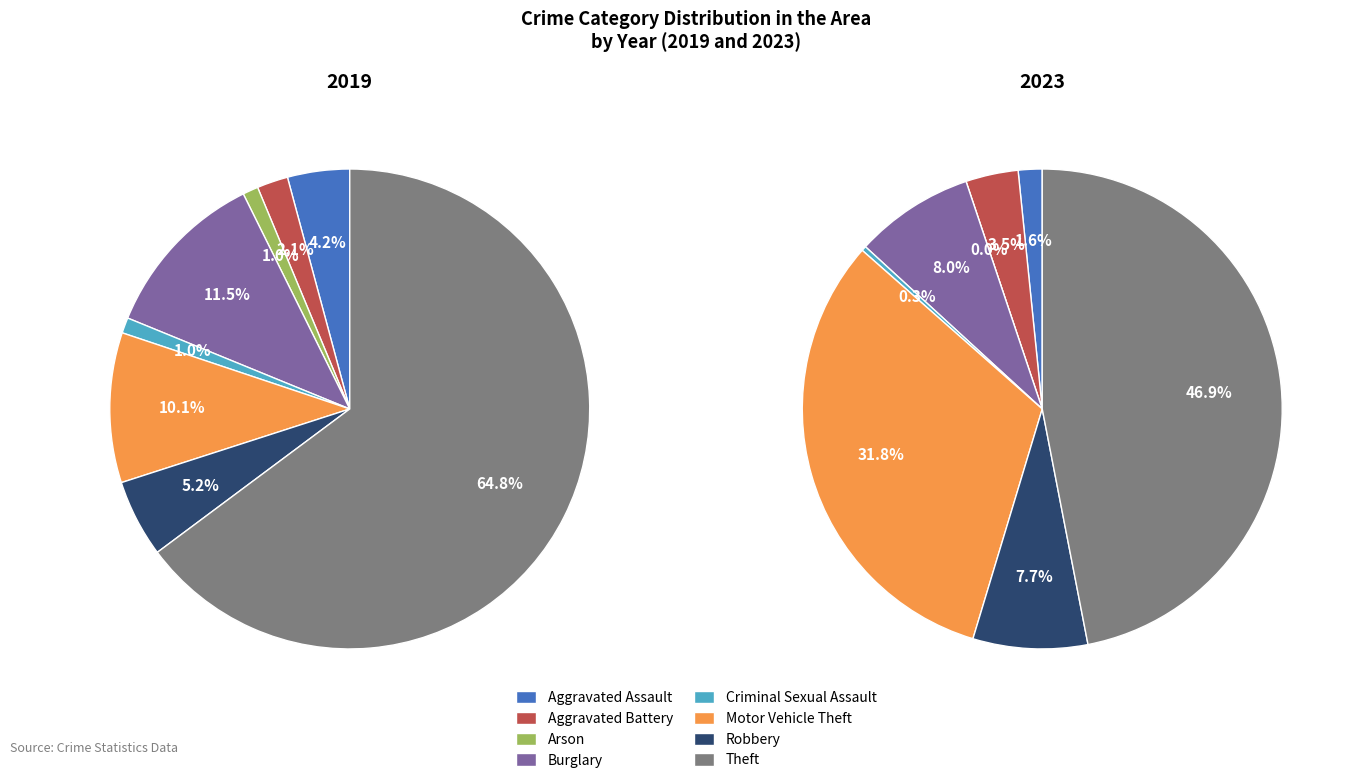

How many slices are in this pie chart?

8